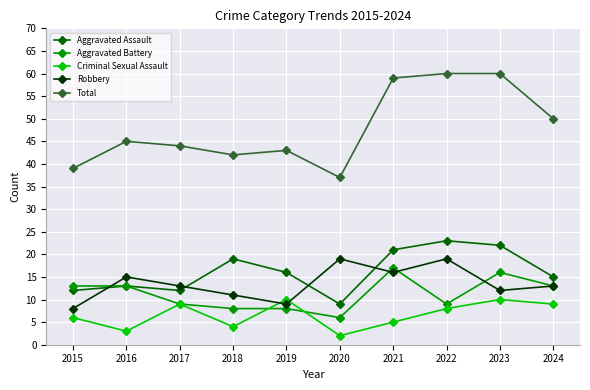

What is the maximum value shown in the chart?

60